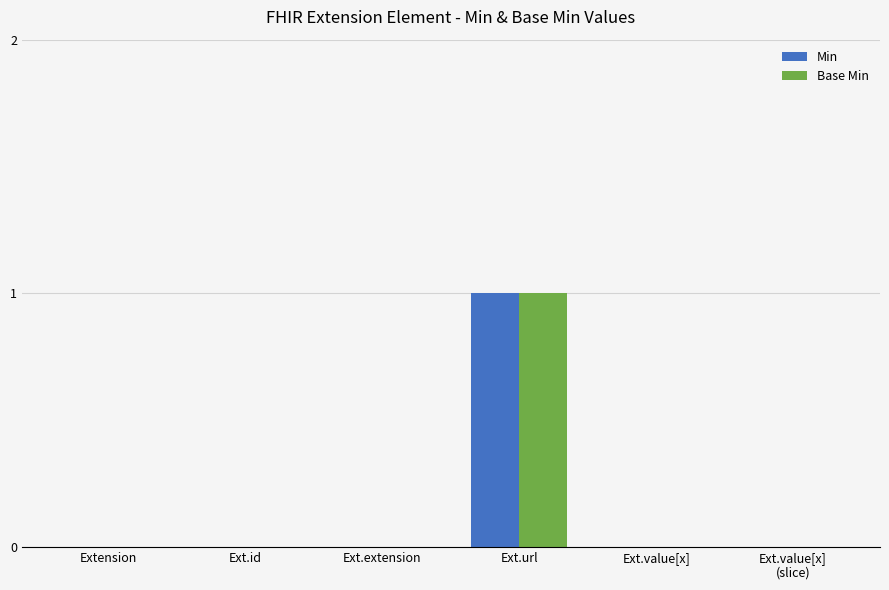

Is it true that Base Min equals -1 at Ext.value[x]?

False